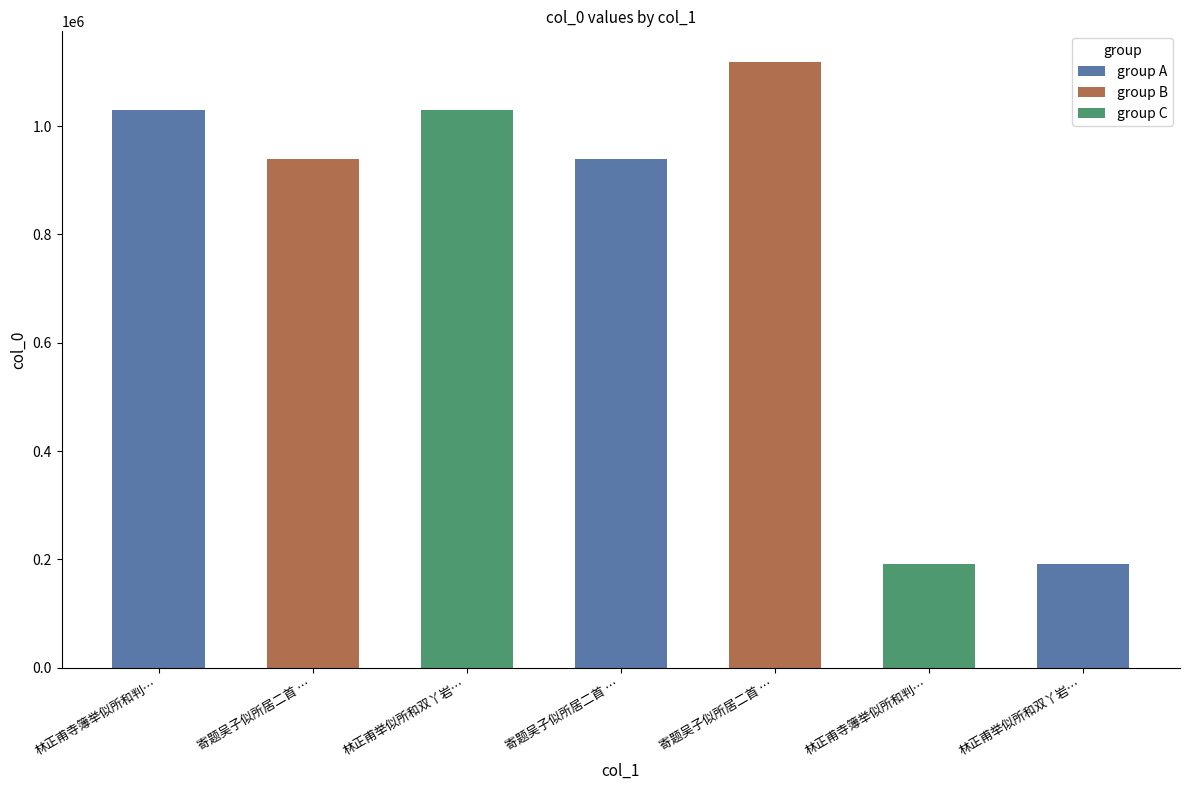

What is the label of the 2nd bar from the left?

寄题吴子似所居二首 …